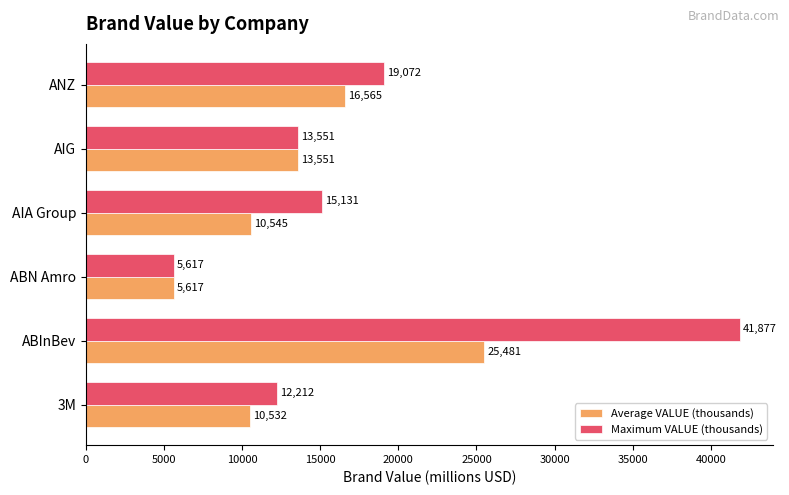

List the series in order of their overall mean, lowest first.

Average VALUE (thousands), Maximum VALUE (thousands)